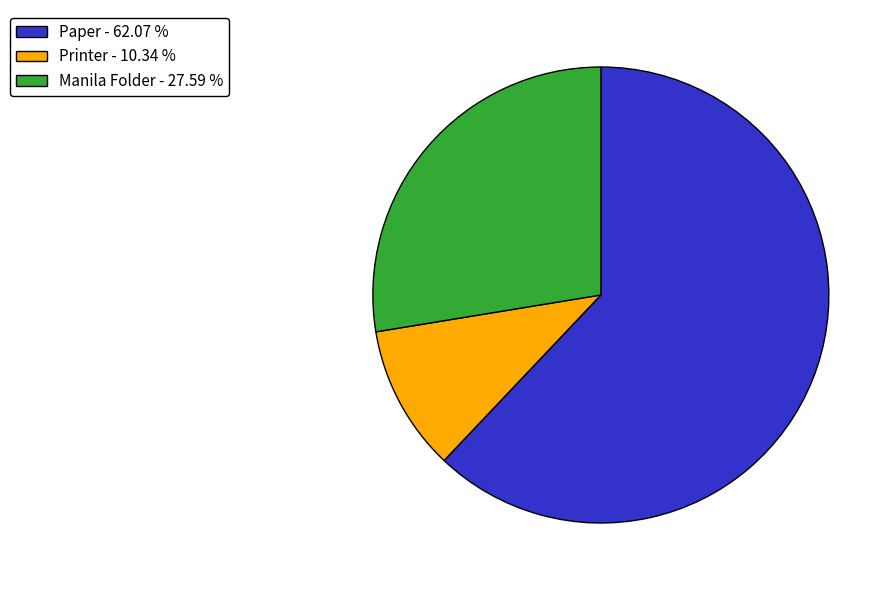

Approximately how many times larger is the value at Paper compared to Manila Folder?

2.2